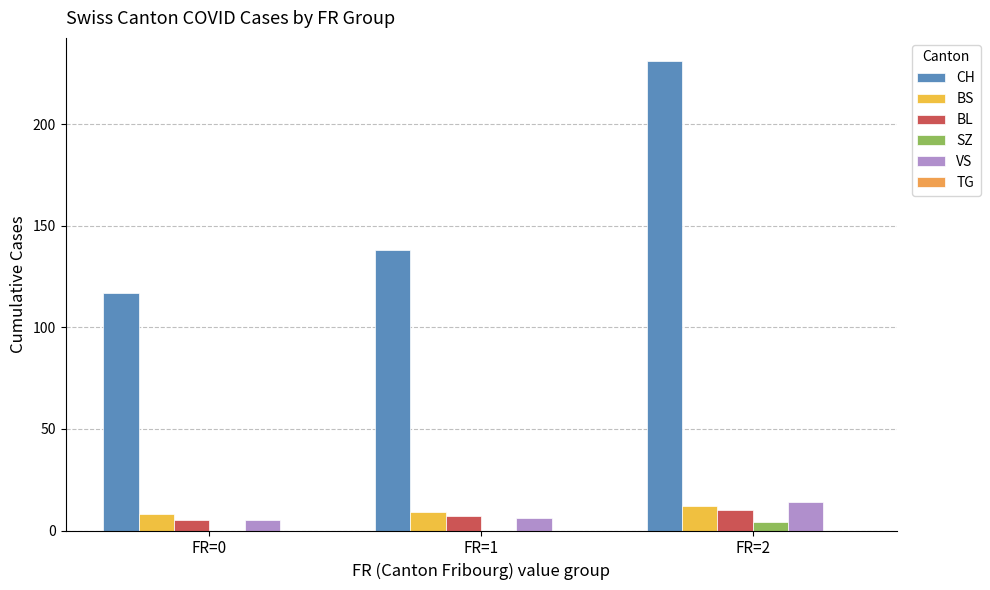

Is it true that VS equals 20 at FR=2?

False